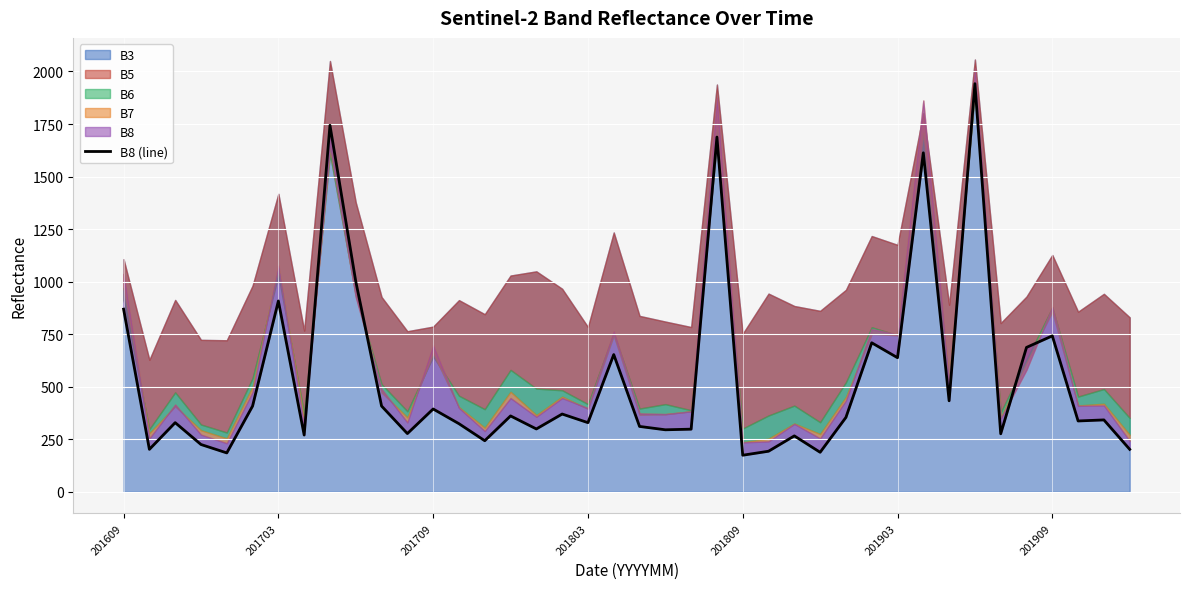

What is the average value?

537